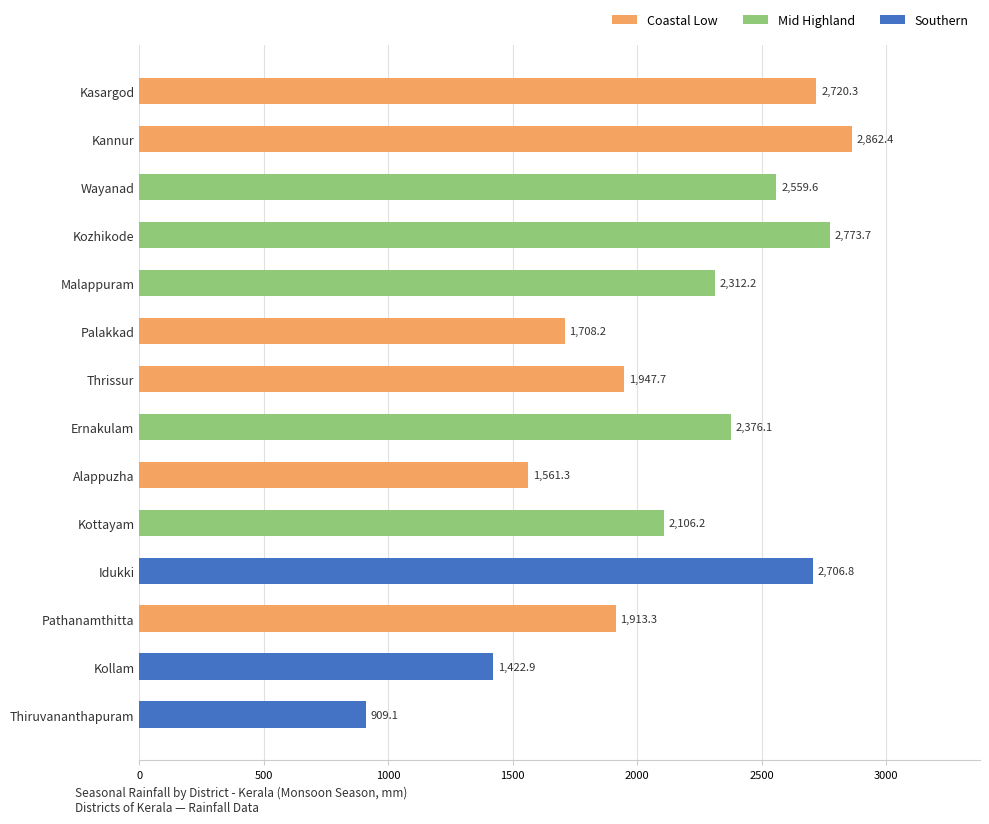

What is the difference between the values at Thiruvananthapuram and Kozhikode?

1864.6